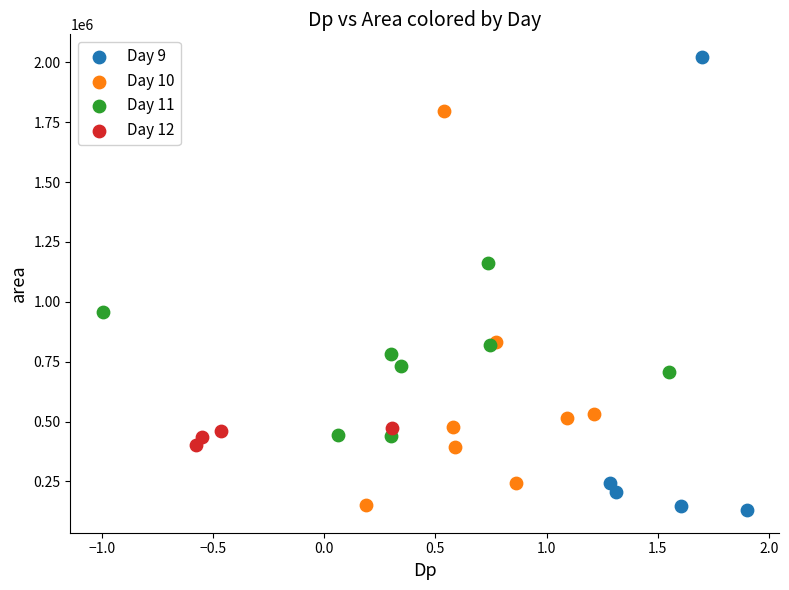

Which series reaches the maximum Y coordinate?

Day 9